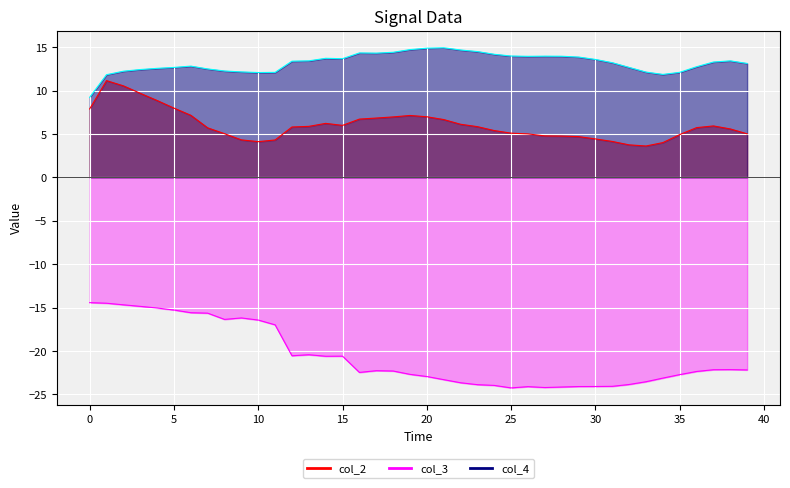

Between 20 and 21, which series saw the biggest shift?

col_3